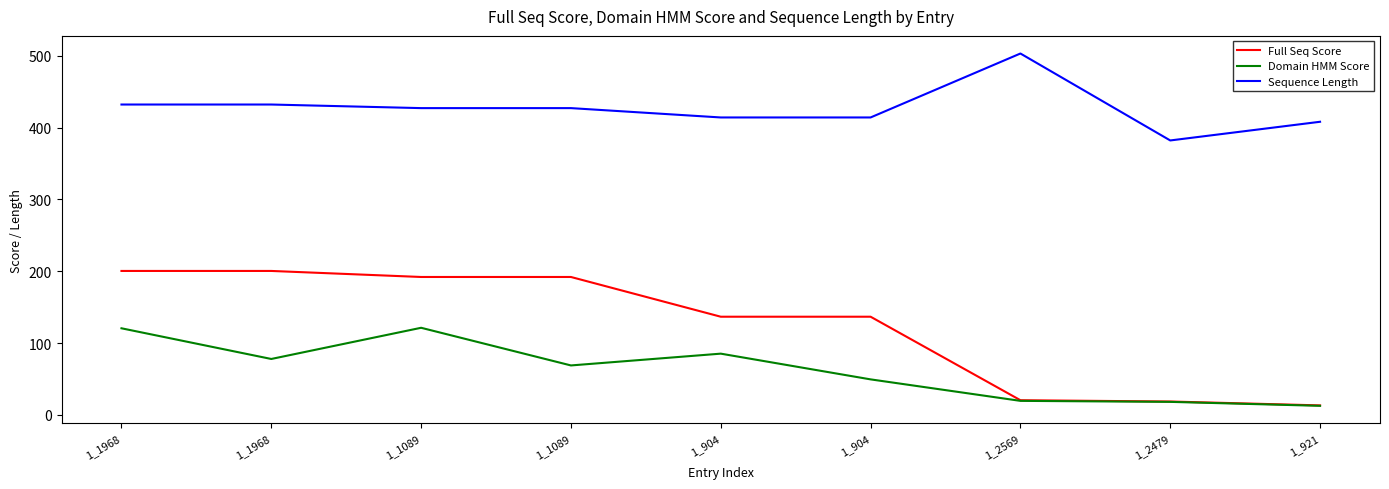

What is the label of the 6th point from the right?

1_1089